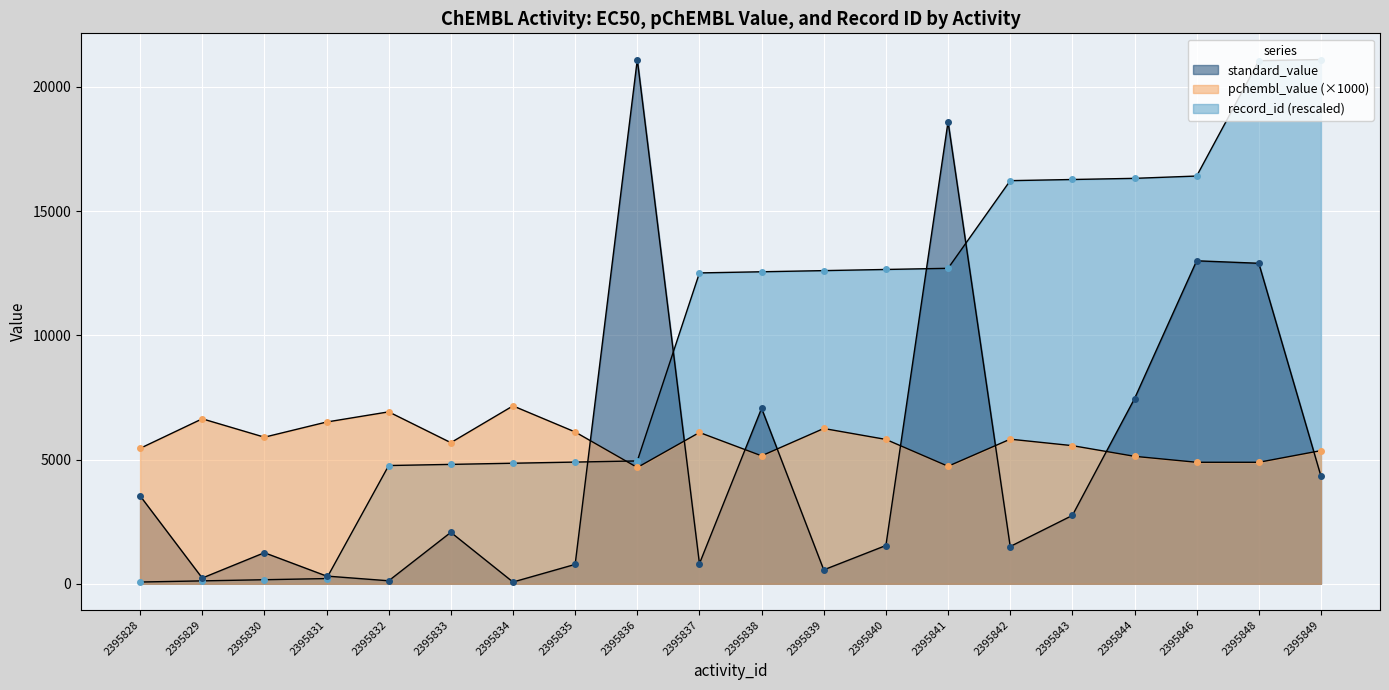

Count the number of data series in this chart.

3